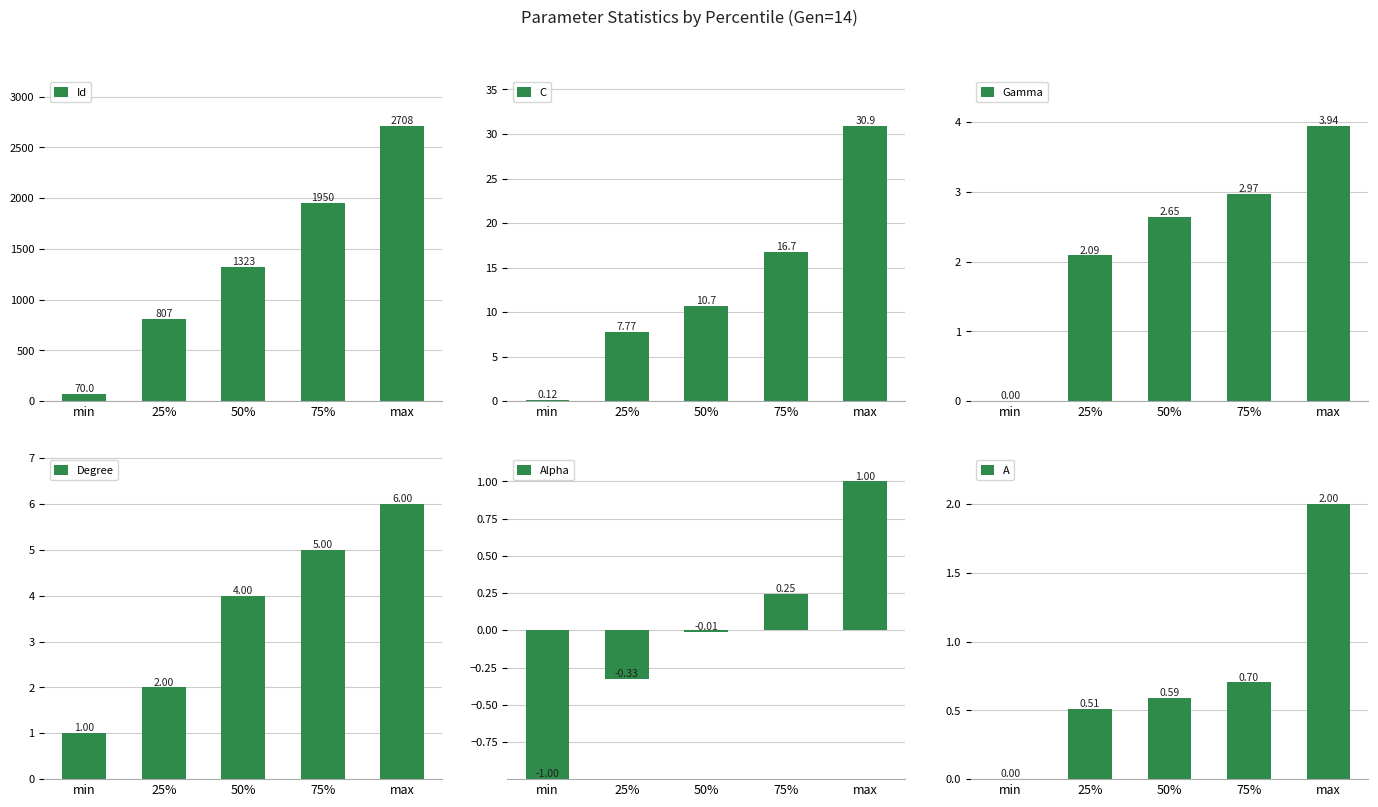

At which label does Id reach its minimum?

min